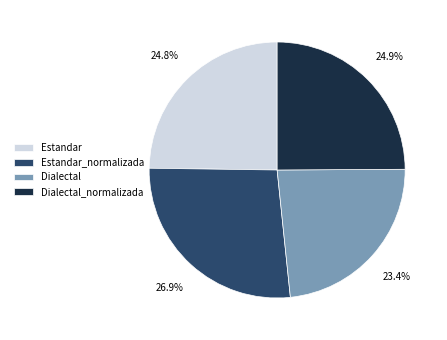

Is it true that Estandar_normalizada is 27% of the pie?

True